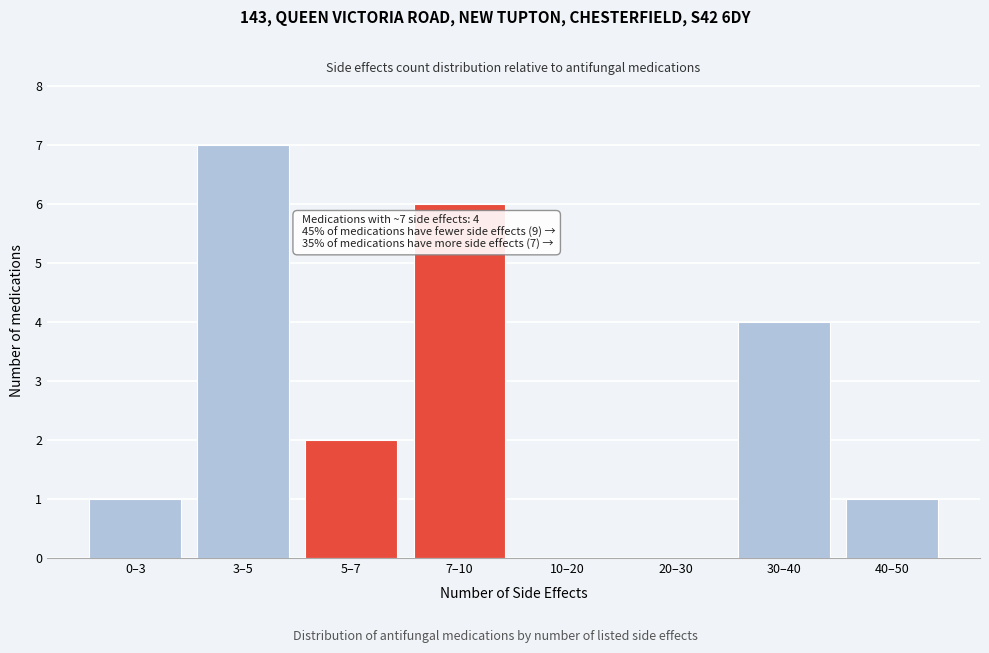

Reading right to left, list all the values displayed in this chart.

40–50=1	30–40=4	20–30=0	10–20=0	7–10=6	5–7=2	3–5=7	0–3=1